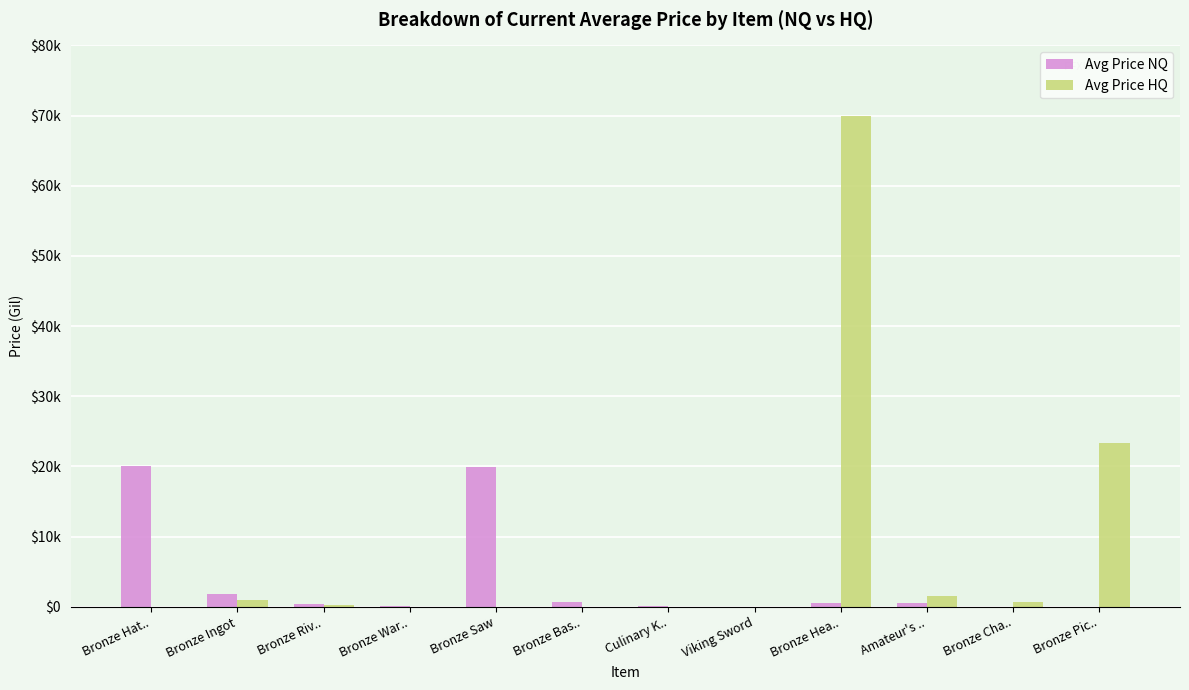

Is the value of Avg Price HQ at Bronze Riv.. greater than the value of Avg Price NQ at Bronze Riv..?

No